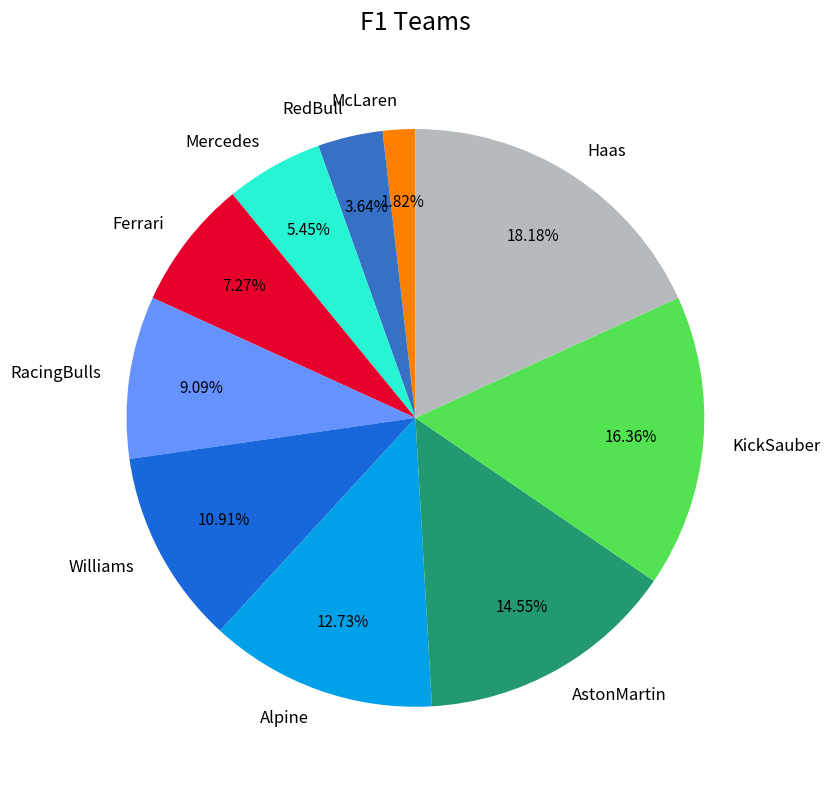

How many segments does this pie chart have?

10